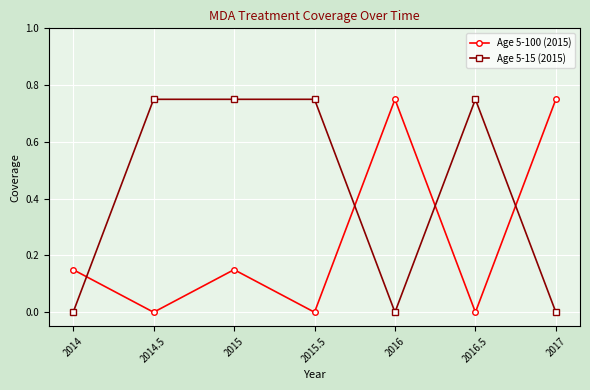

How many times do Age 5-100 (2015) and Age 5-15 (2015) cross each other?

4